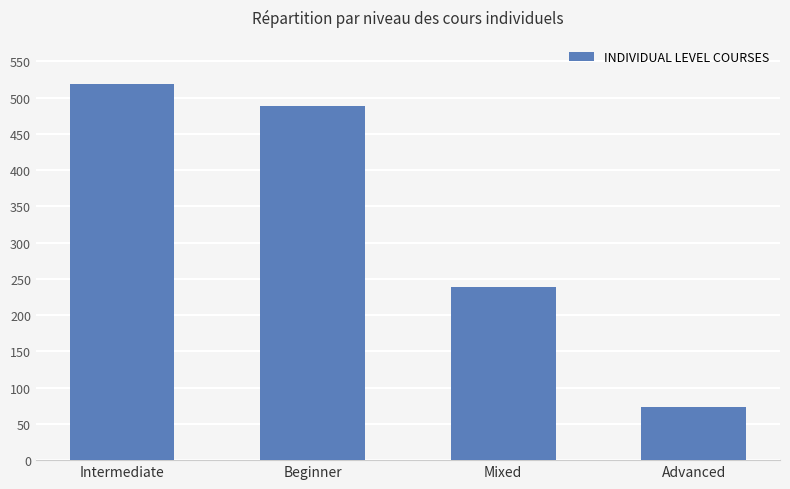

What is the change in value from Beginner to Mixed?

-249